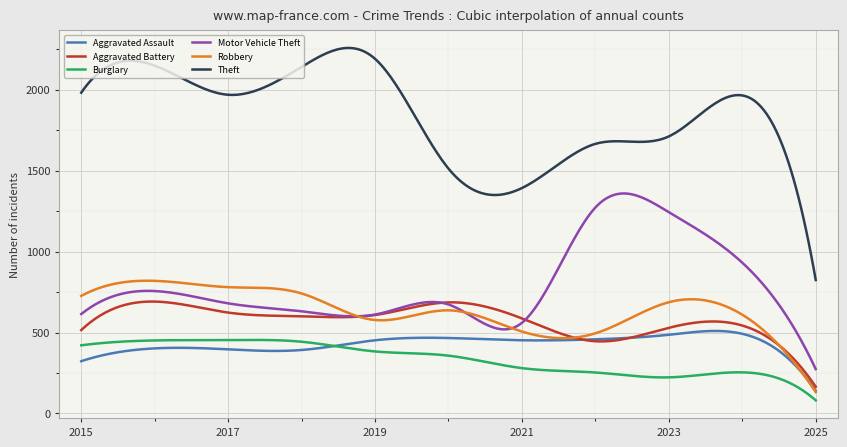

What is the greatest value displayed?

2257.2